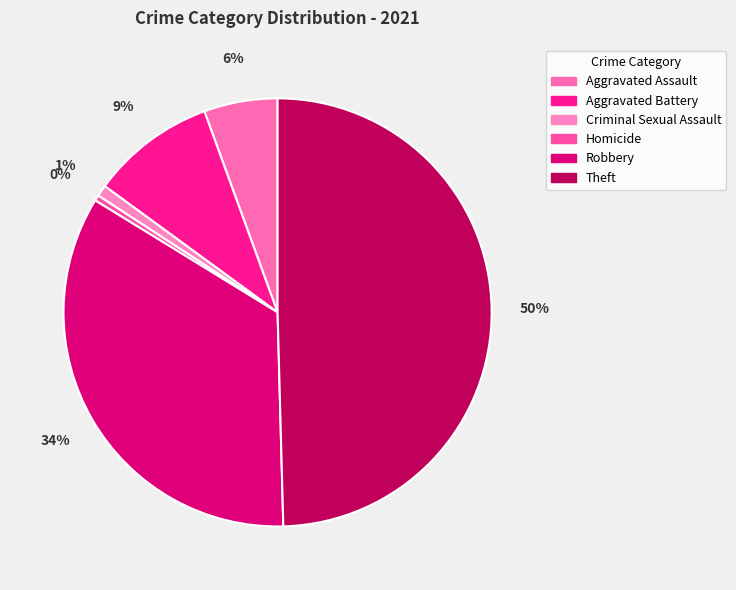

Does Robbery account for over 50% of the chart?

No